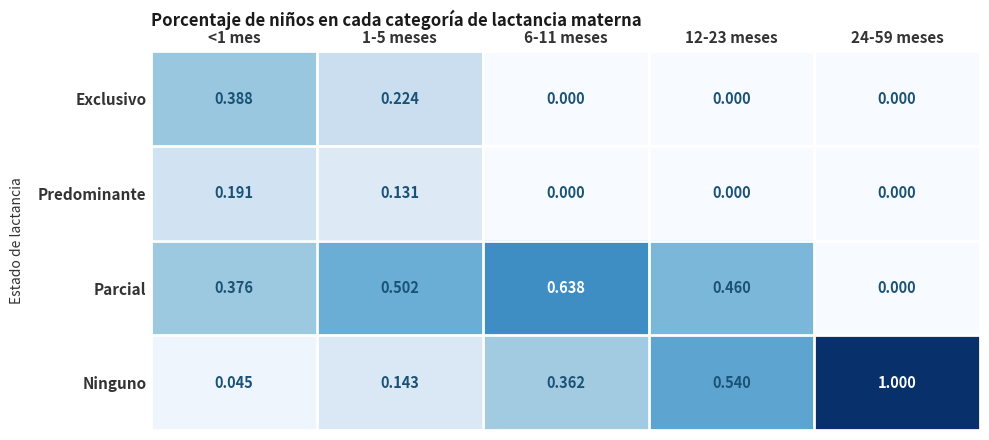

Which series has the largest range (max minus min)?

Ninguno